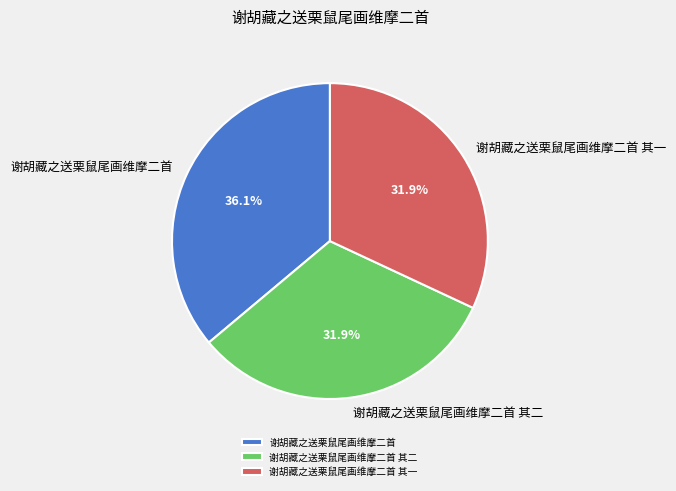

To the nearest percent, what is the combined percentage of 谢胡藏之送栗鼠尾画维摩二首 其二 and 谢胡藏之送栗鼠尾画维摩二首 其一?

64%